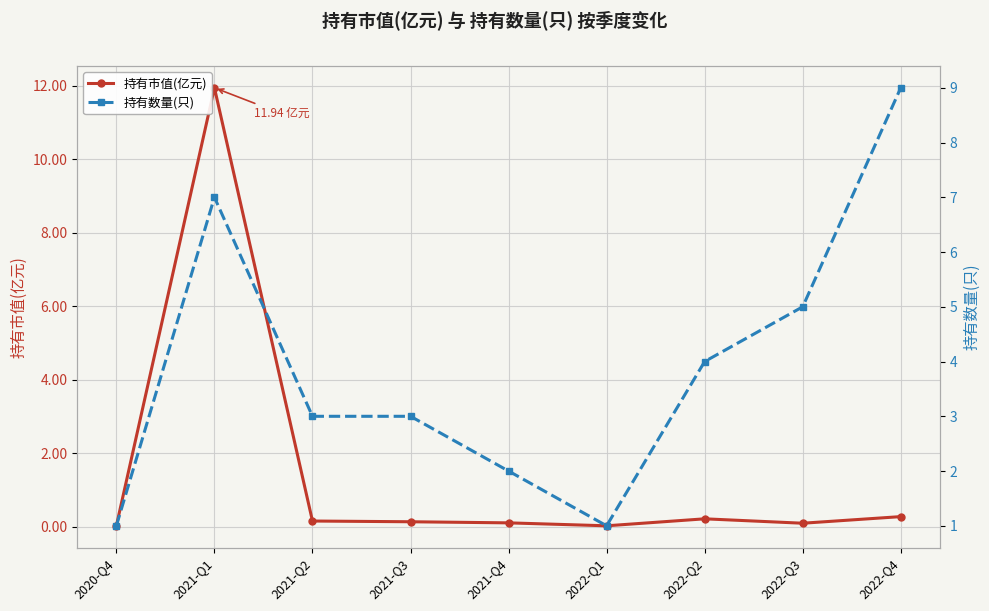

Reading right to left, what are all the values shown in this chart?

持有市值(亿元): 2022-Q4=0.3	2022-Q3=0.1	2022-Q2=0.2	2022-Q1=0.0	2021-Q4=0.1	2021-Q3=0.1	2021-Q2=0.1	2021-Q1=11.9	2020-Q4=0.0
持有数量(只): 2022-Q4=9.0	2022-Q3=5.0	2022-Q2=4.0	2022-Q1=1.0	2021-Q4=2.0	2021-Q3=3.0	2021-Q2=3.0	2021-Q1=7.0	2020-Q4=1.0